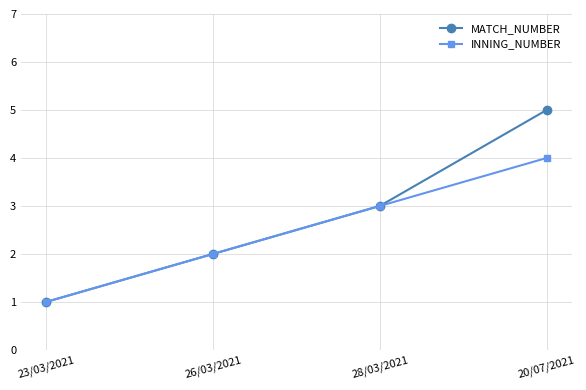

What is the label of the 1st point from the left?

23/03/2021